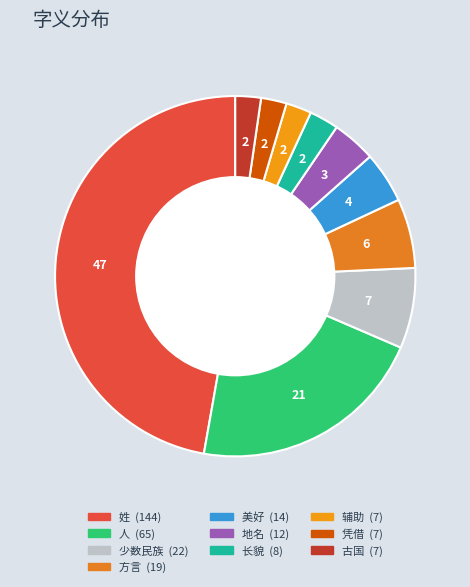

Which category has the smallest portion of the pie?

辅助